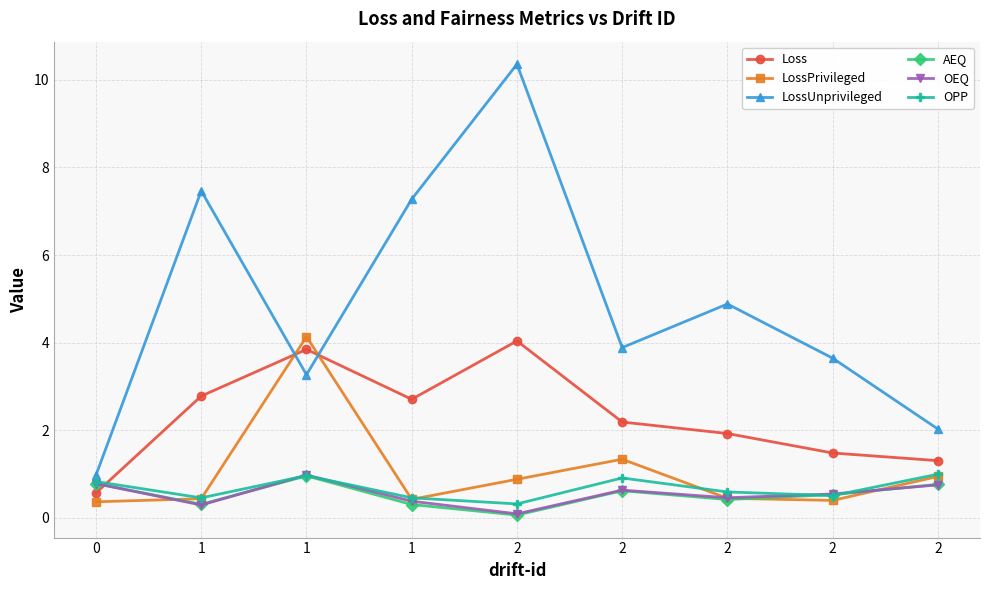

Where is the first local maximum for OPP?

1